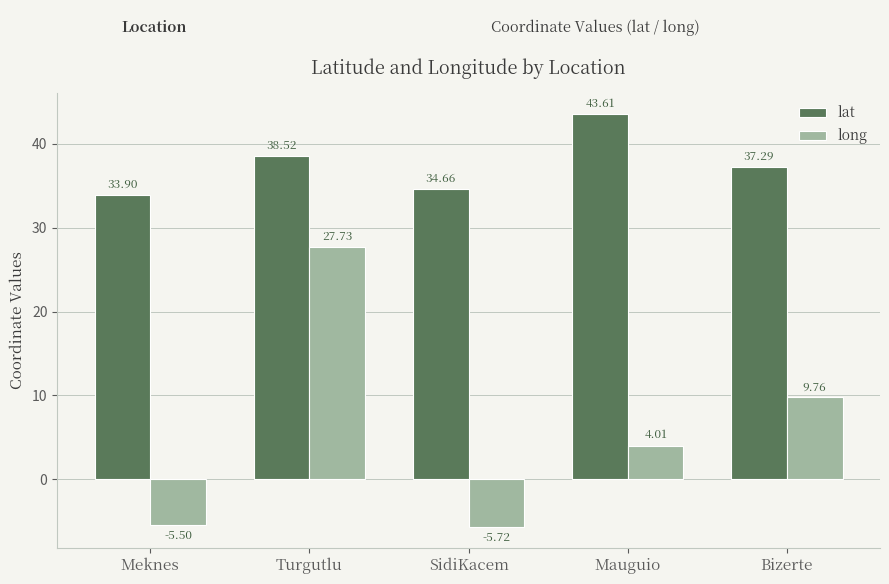

Rank the categories by long value from lowest to highest.

SidiKacem, Meknes, Mauguio, Bizerte, Turgutlu